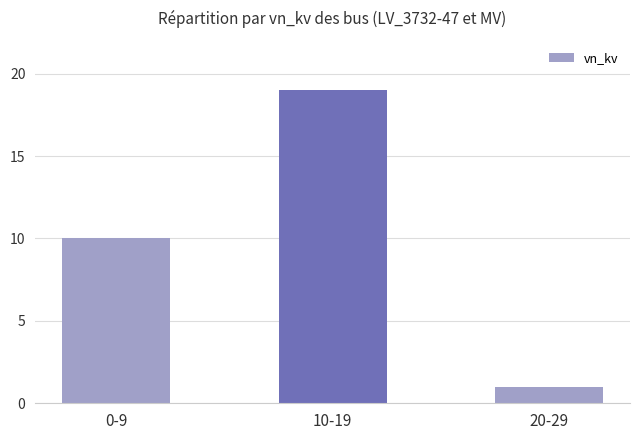

Count the number of data series in this chart.

1